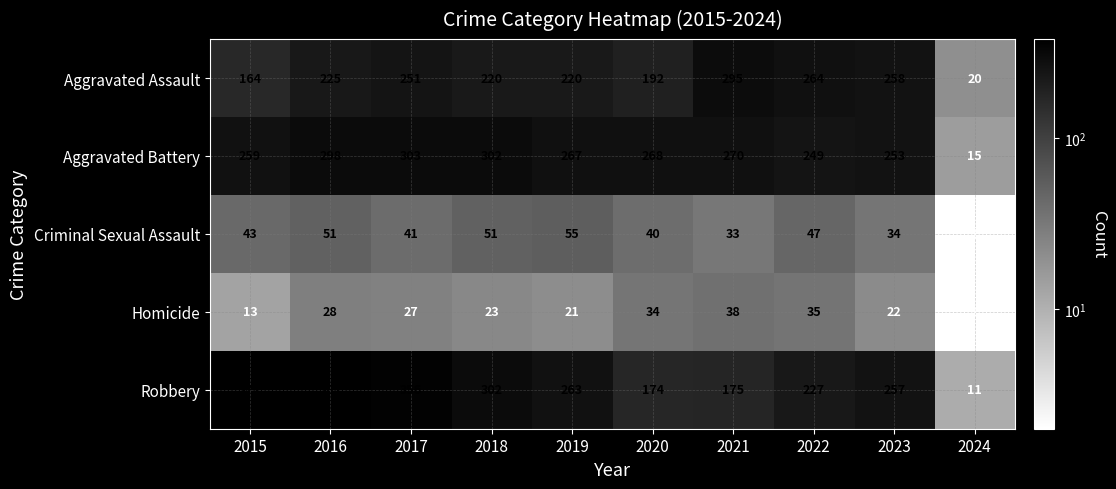

Is it true that Homicide equals 13 at 2020?

False